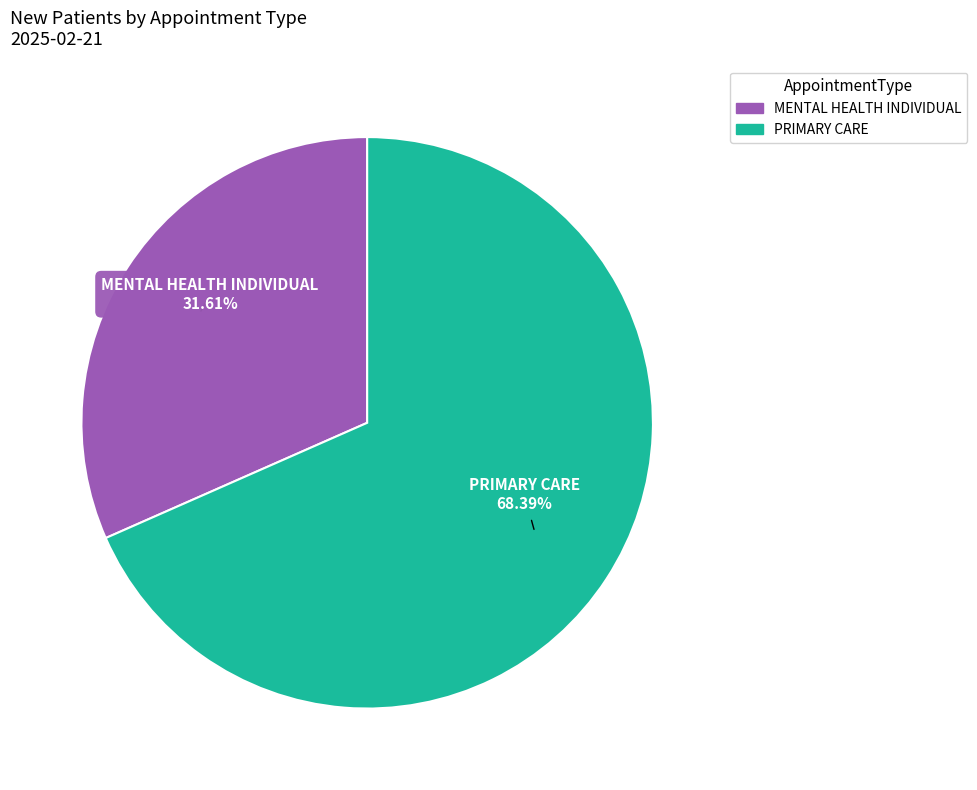

Which category has the smallest portion of the pie?

MENTAL HEALTH INDIVIDUAL